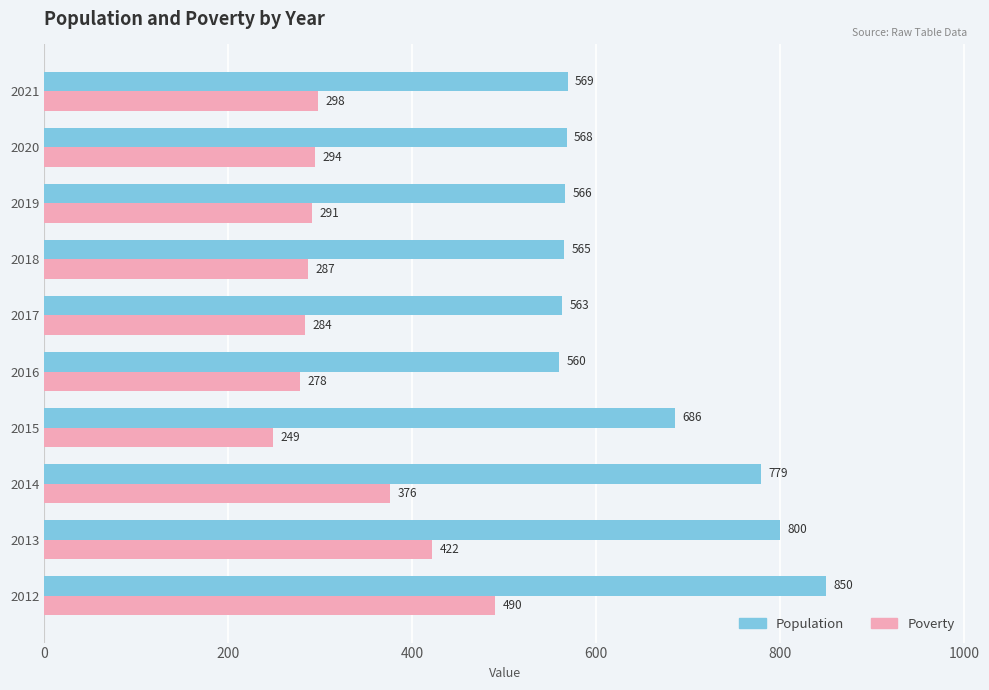

What is the highest value of the Population series?

850